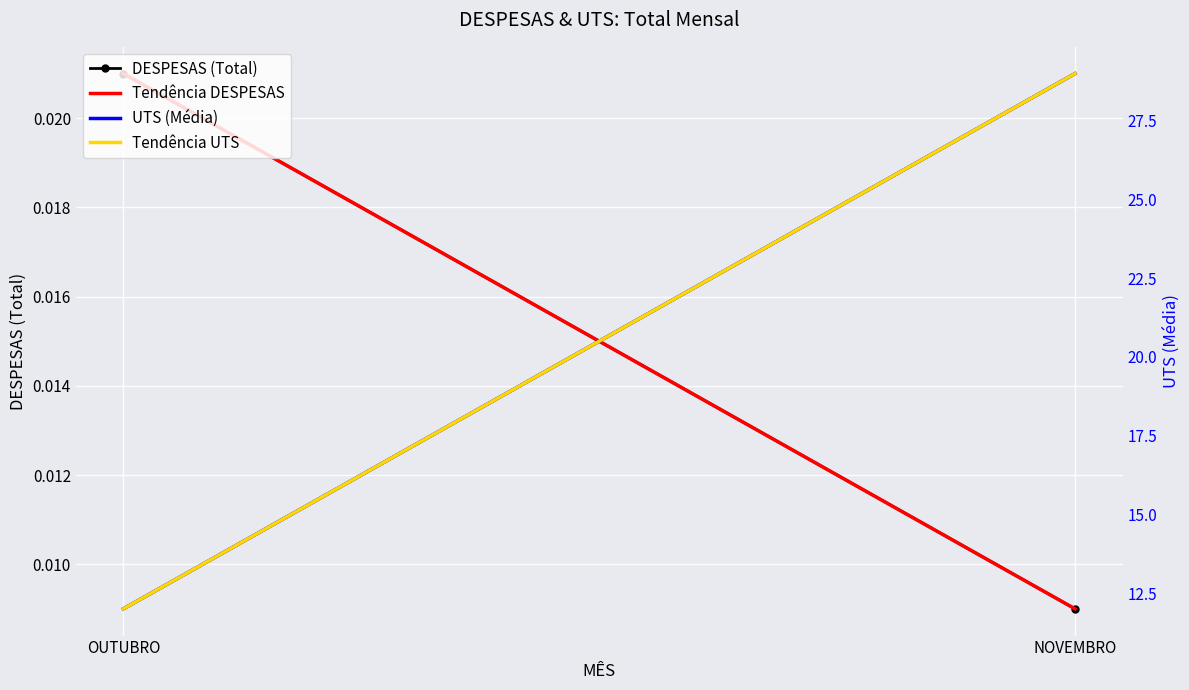

Is the value of DESPESAS (Total) at OUTUBRO greater than the value of Tendência UTS at NOVEMBRO?

No